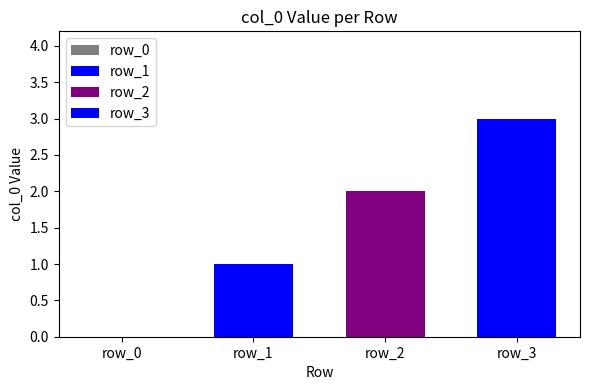

Are the bars grouped side by side (vs. stacked)?

Yes